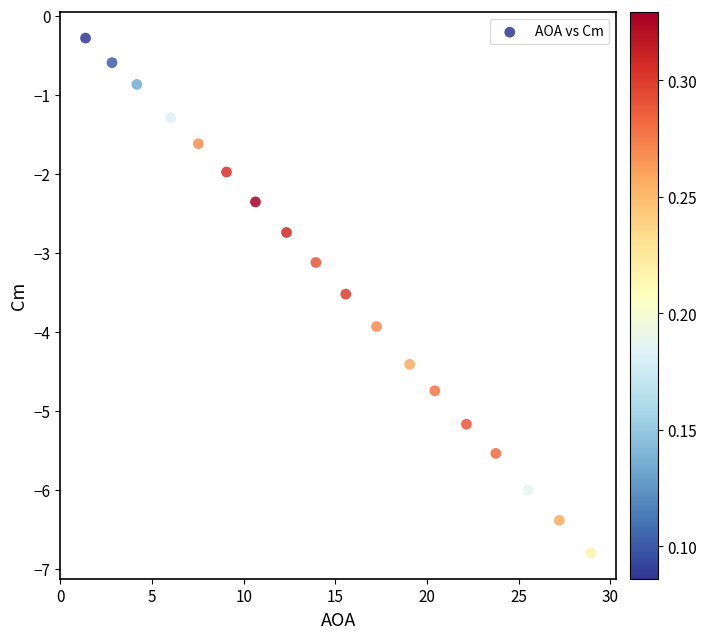

What is the range of Y values (max minus min)?

6.5